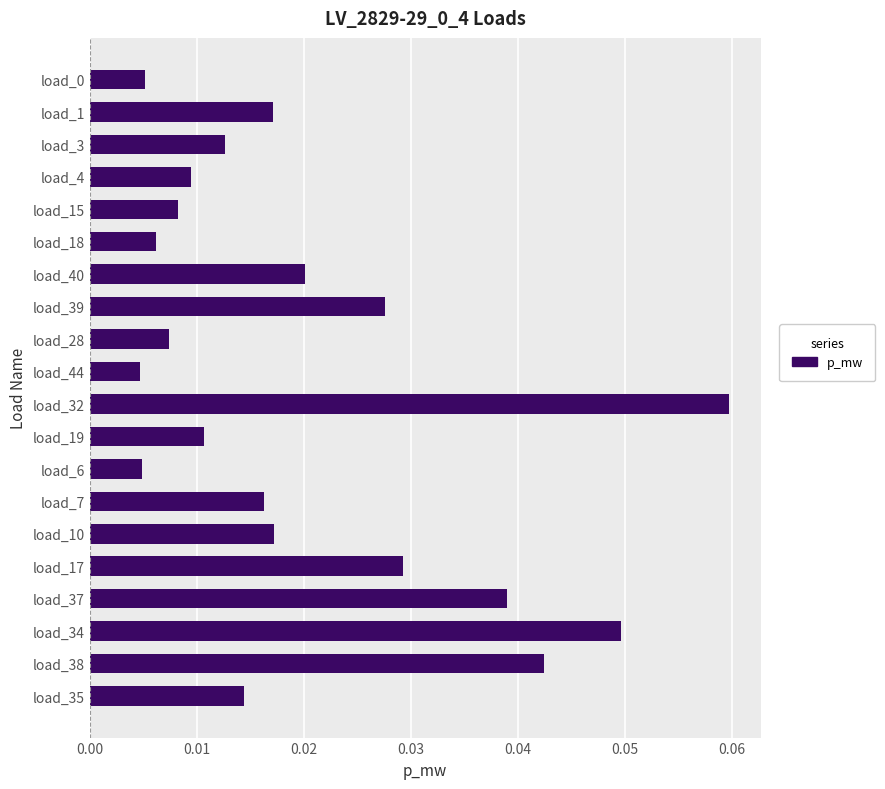

Are the bars horizontal?

Yes